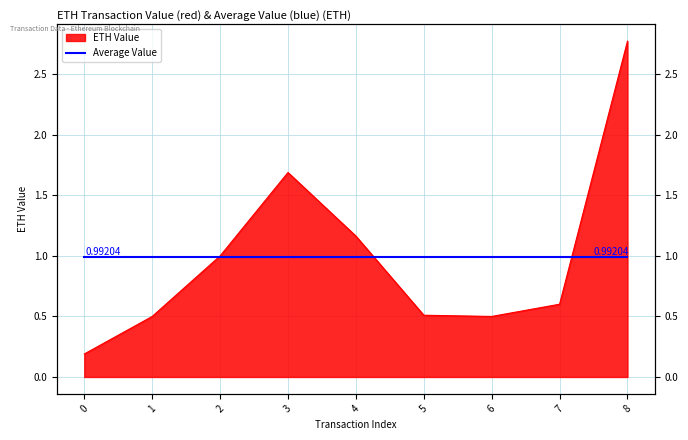

Is it true that the value at 2 is 1.0?

True